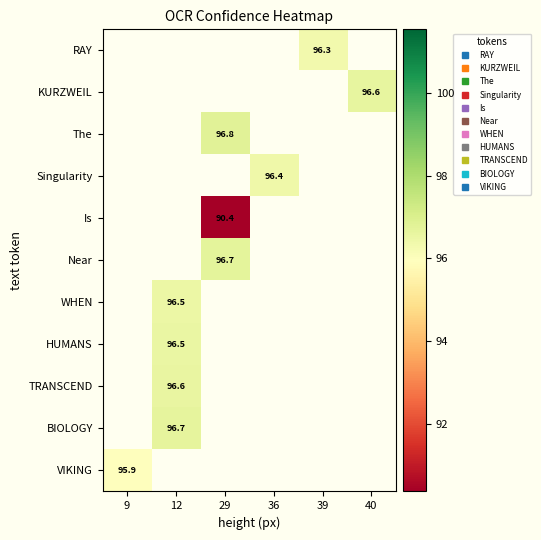

At which category does the chart reach its peak across all series?

29